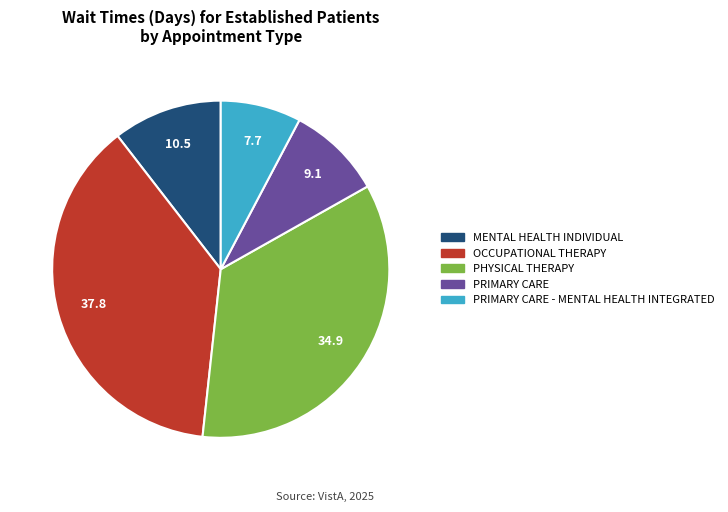

Is there a majority slice in this chart?

No